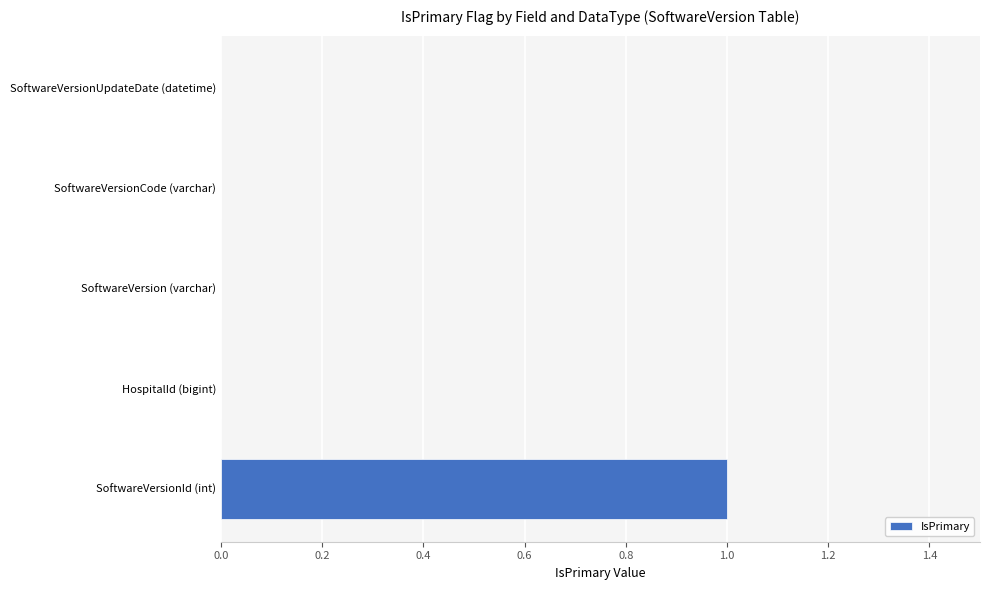

At which category does the chart reach its peak across all series?

SoftwareVersionId (int)